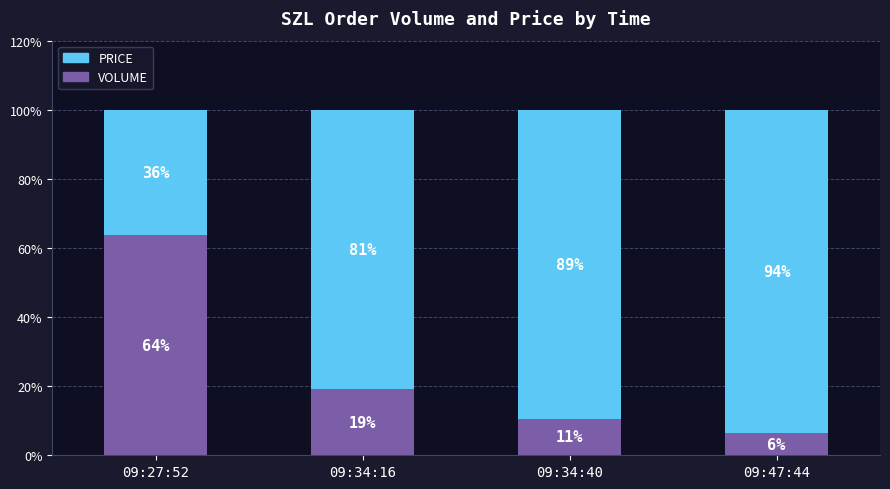

How many data points does each series have?

4